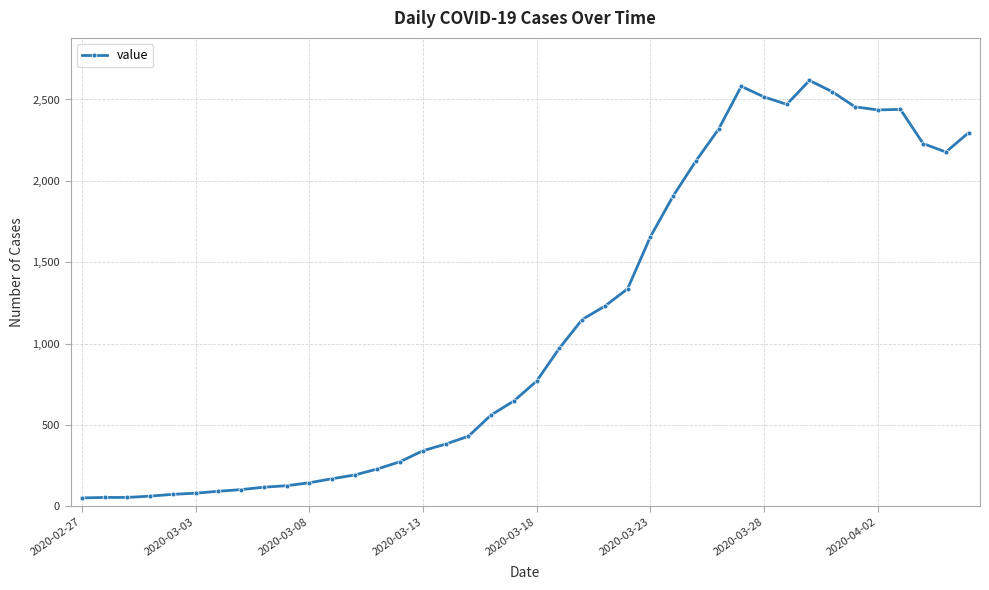

What is the average value?

1110